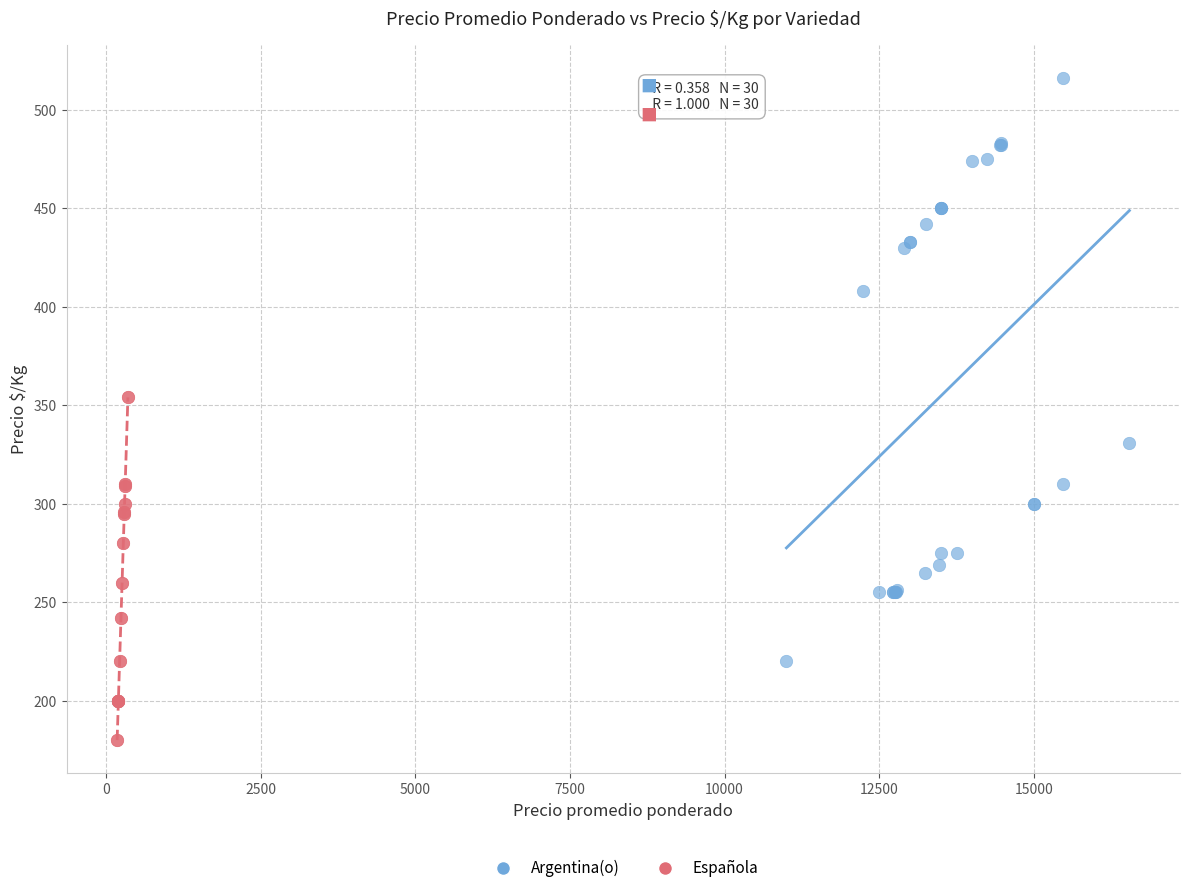

Which series reaches the maximum Y coordinate?

Argentina(o)